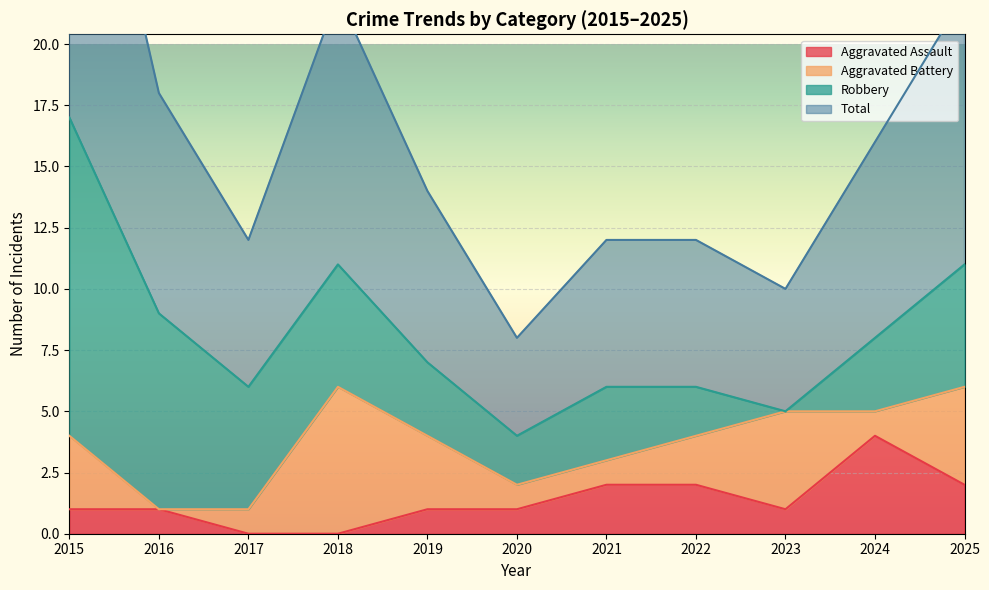

At which label does Total reach its minimum?

2020